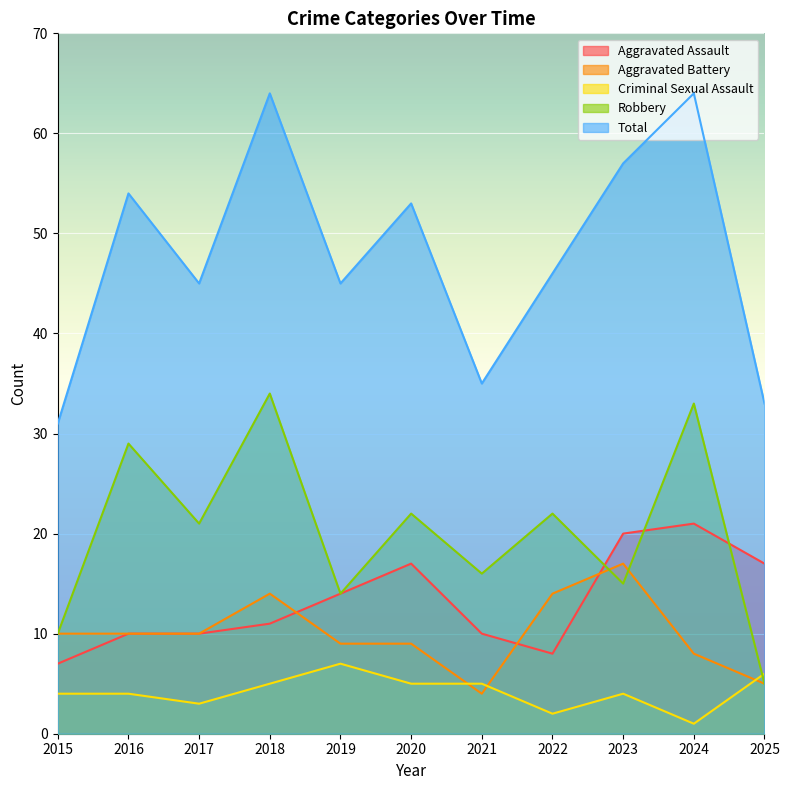

What is the greatest value displayed?

64